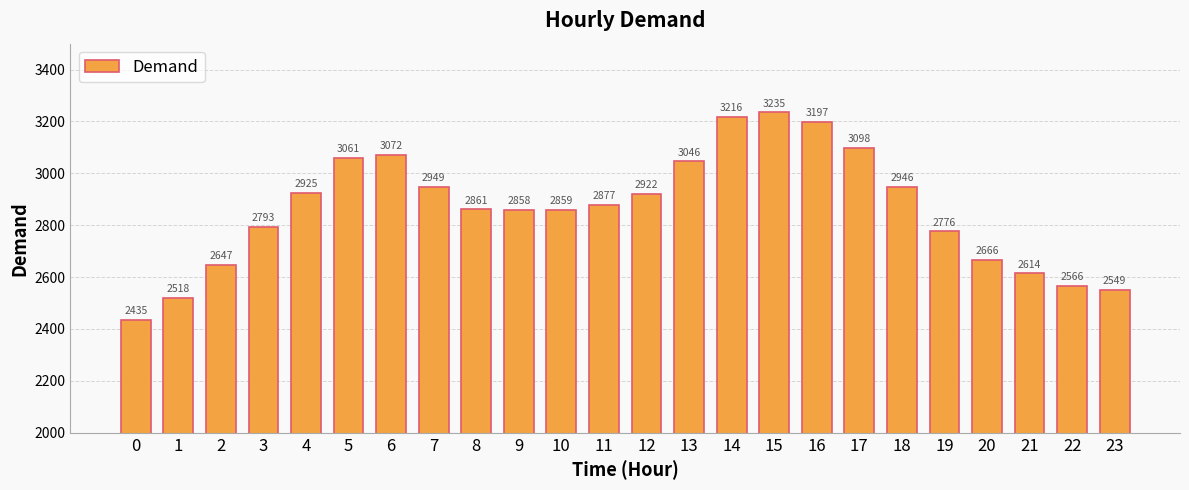

What value does the data have at 18, to the nearest 10?

2950